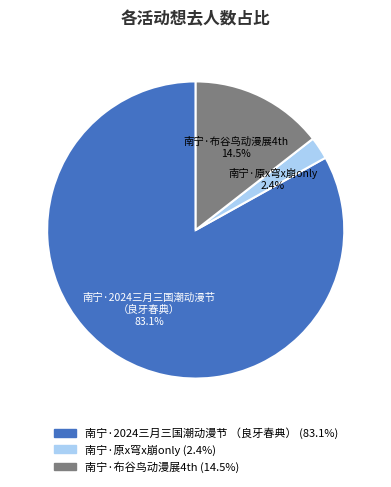

Is there any slice that represents more than half of the pie?

Yes